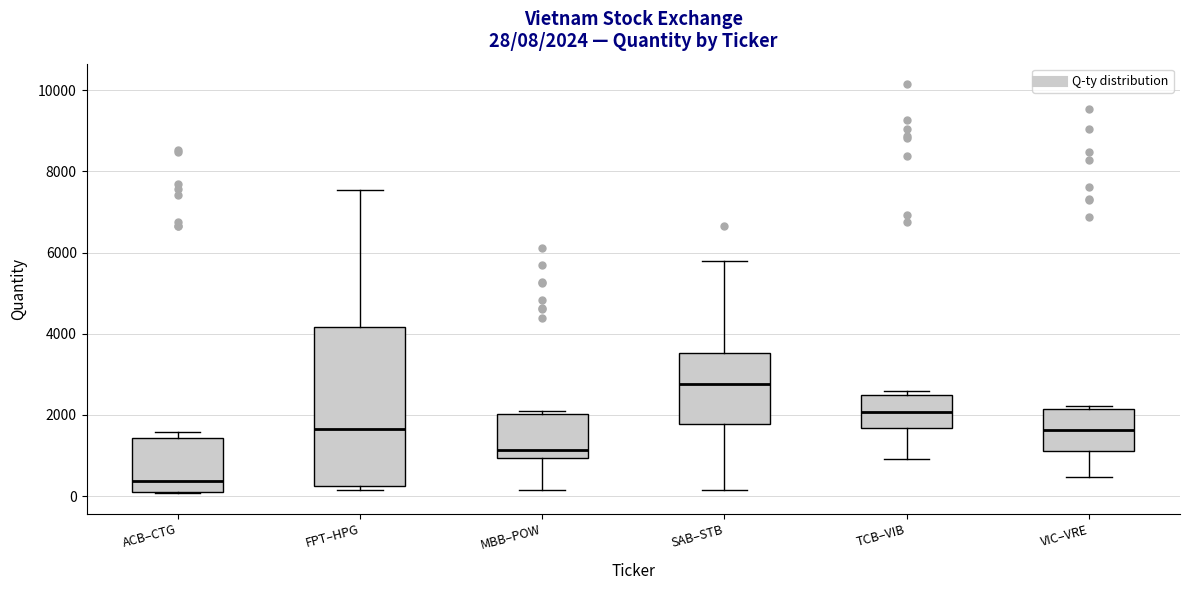

Which box's median line is the lowest?

ACB–CTG